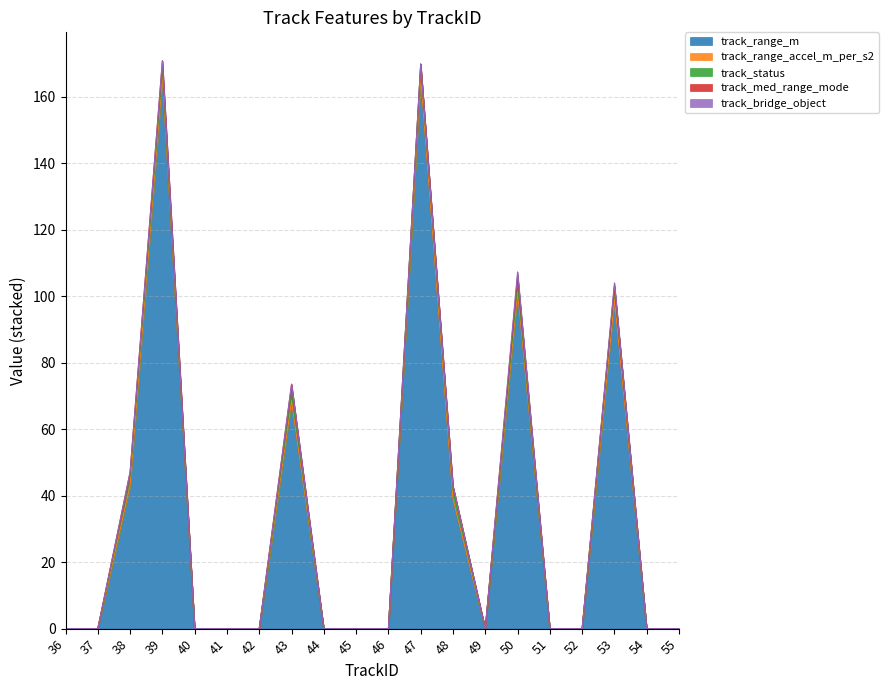

What is the sum of the track_range_accel_m_per_s2 values at 39 and 37?

0.7